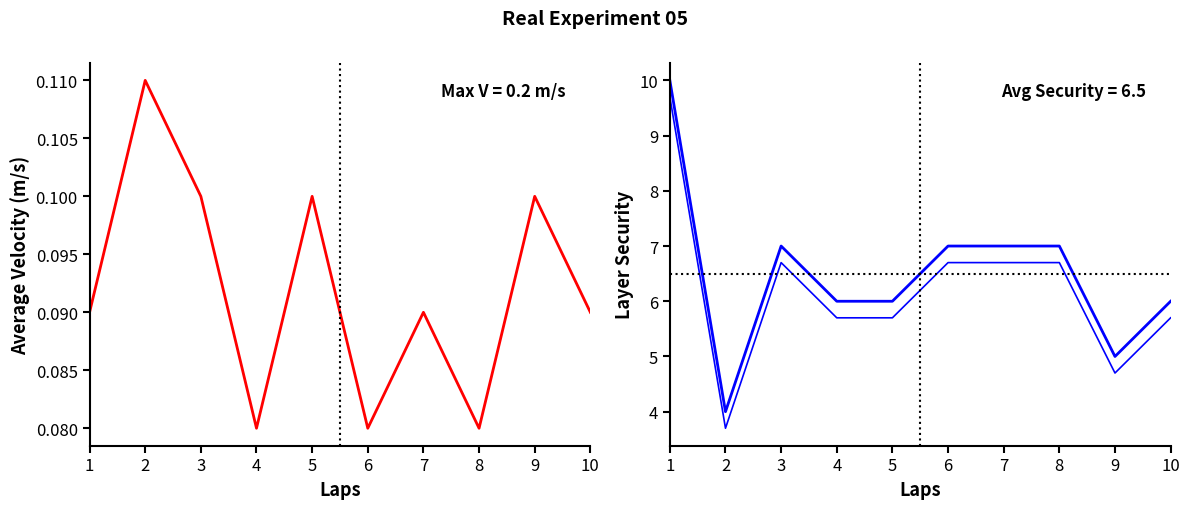

At which category is the sum across all series the highest?

1